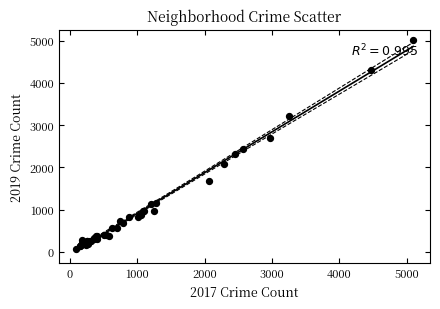

What Y value in the scatter plot is closest to 2542?

2441